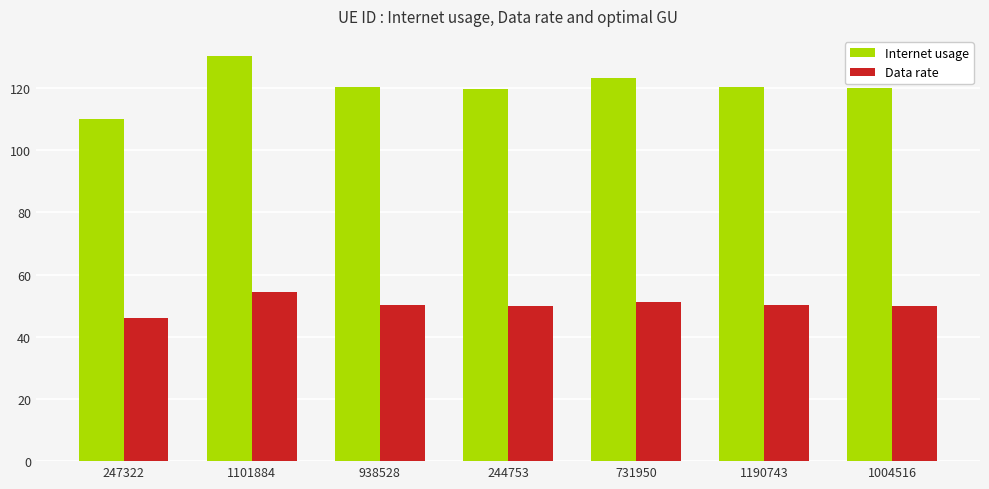

List the series in order of their peak value, highest first.

Internet usage, Data rate